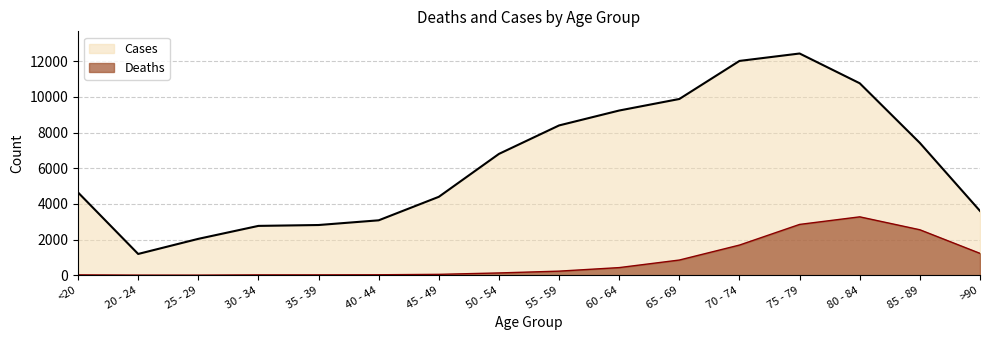

What is the maximum value for Cases?

12434